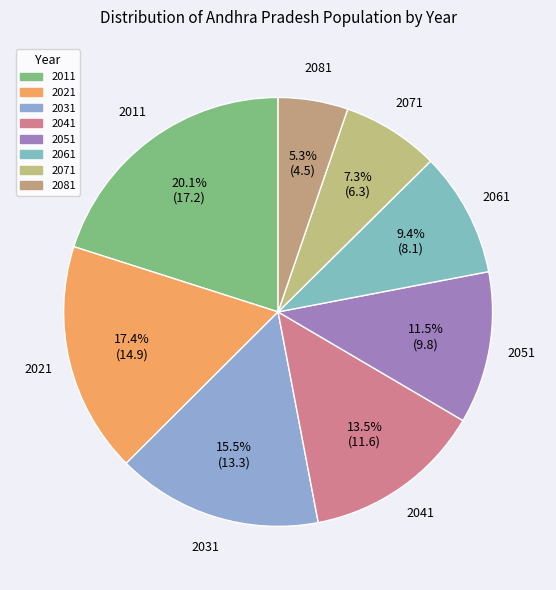

Rank the categories by value from highest to lowest.

2011, 2021, 2031, 2041, 2051, 2061, 2071, 2081